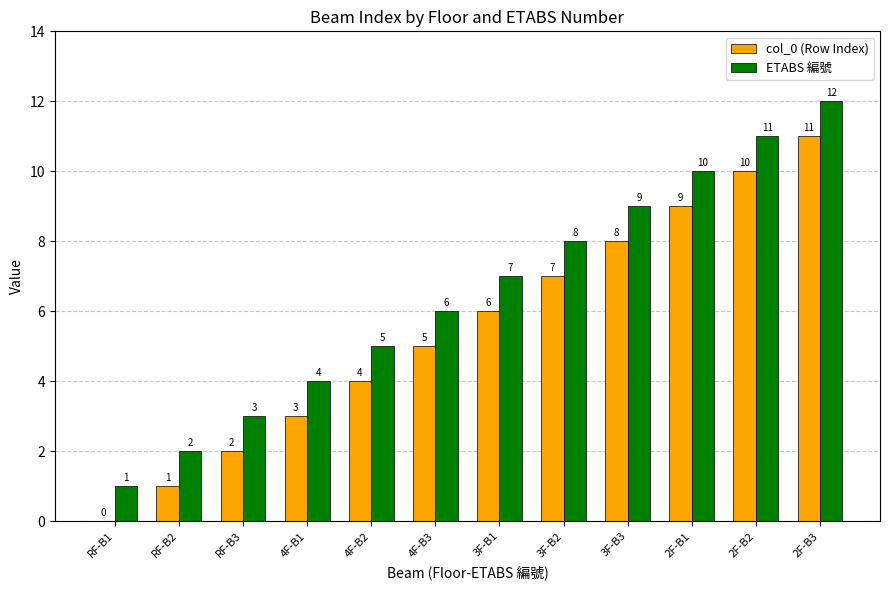

What is the sum of all ETABS 編號 values?

78